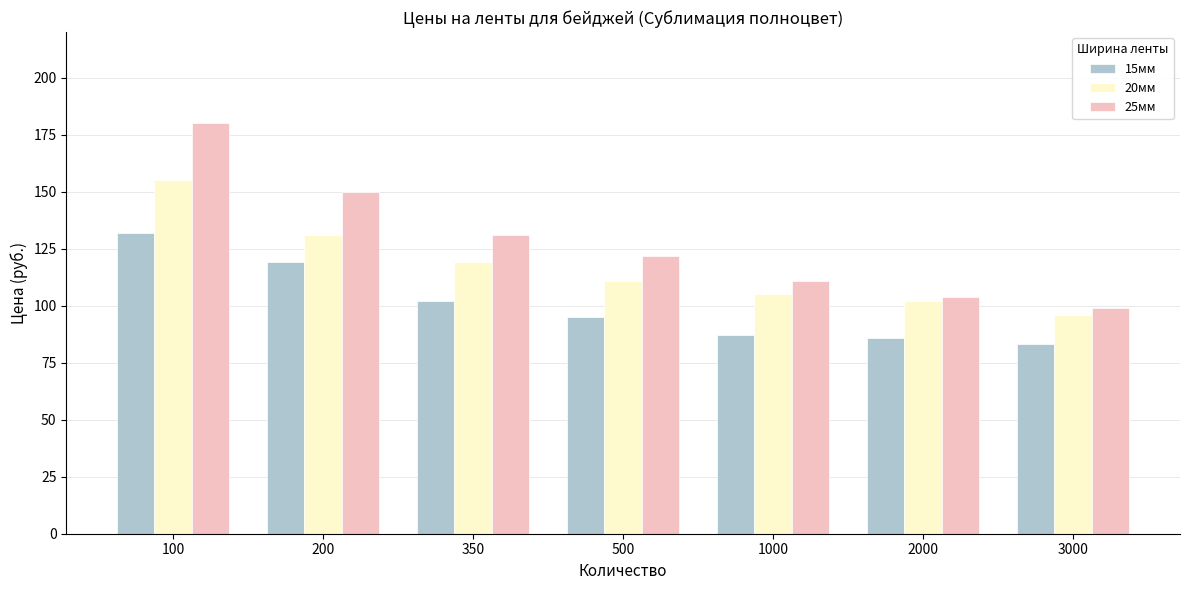

List the series in order of their overall mean, lowest first.

15мм, 20мм, 25мм